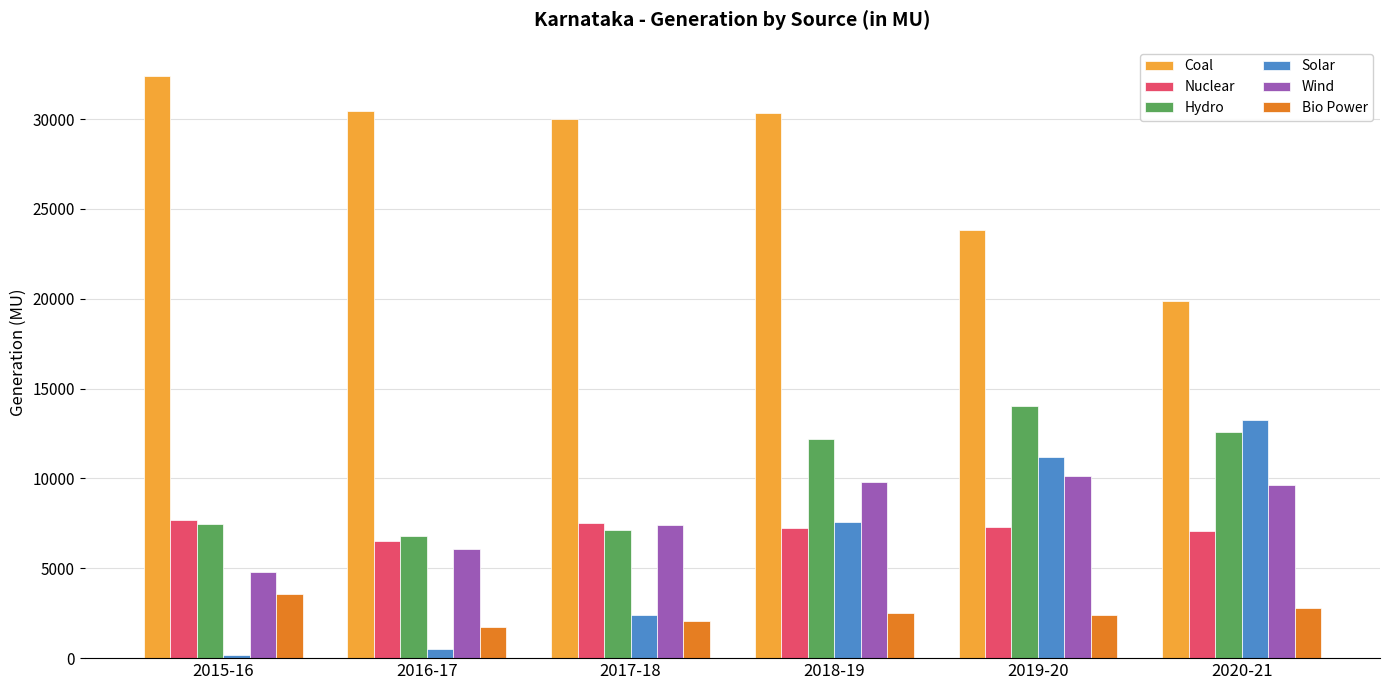

The value of Hydro at 2016-17 is 11654.1. True or false?

False